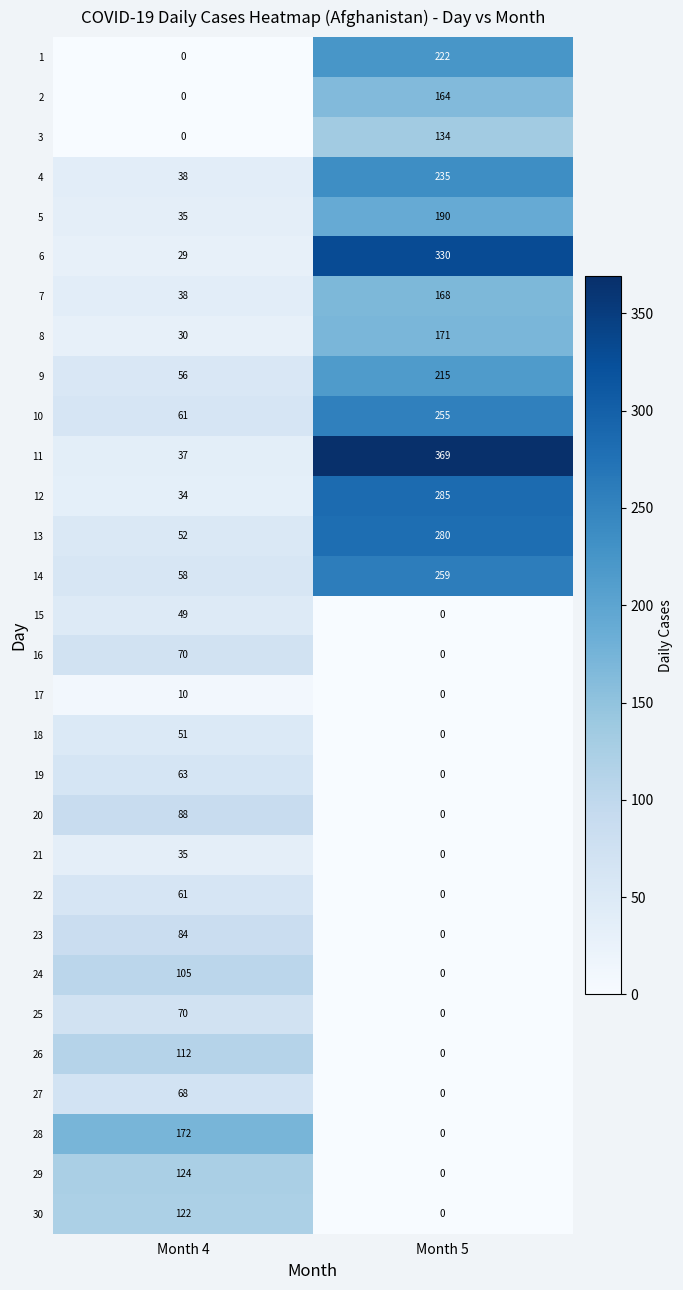

Which series has the largest total across all categories?

11